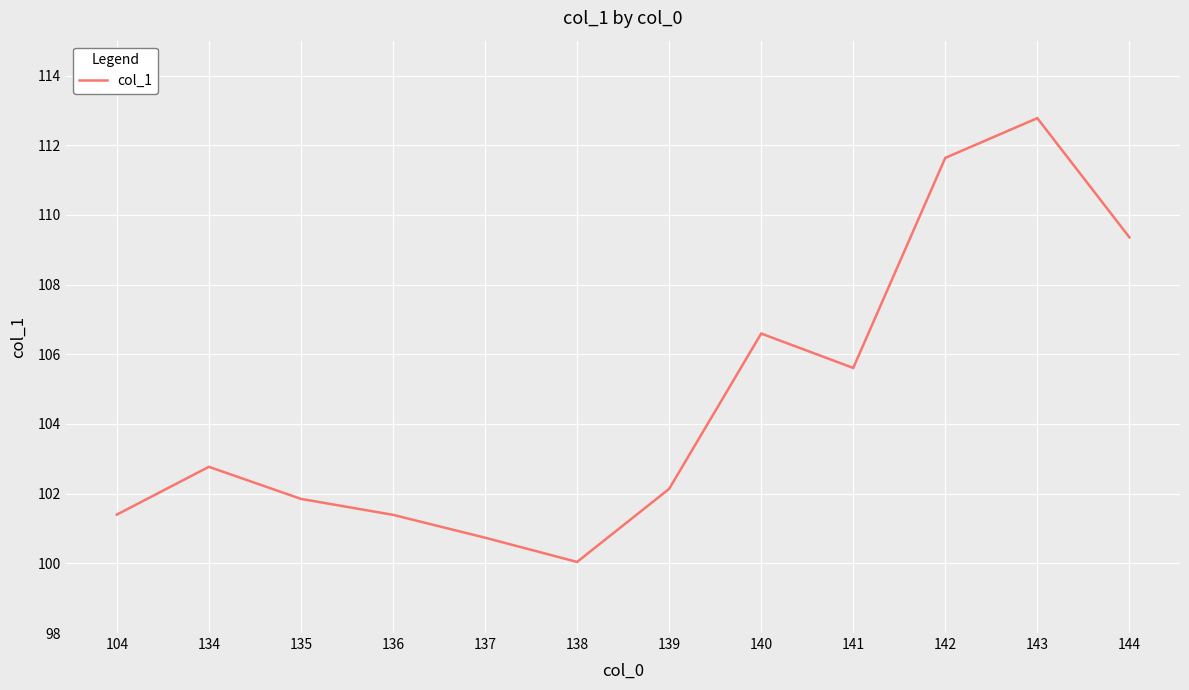

The value at 141 is 105.6. True or false?

True